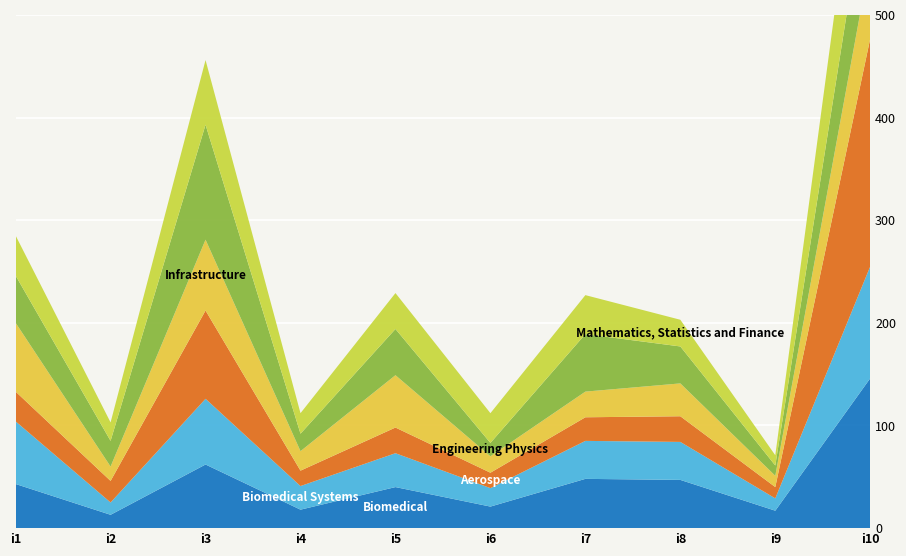

Reading left to right, extract all data points from this chart.

pi41: 43	13	62	18	40	21	48	47	17	146
pi31: 61	12	64	23	33	18	37	37	12	109
pi54: 29	21	86	15	25	15	23	25	11	222
pi9: 67	14	69	19	51	16	25	32	11	78
pi36: 46	25	112	17	45	13	56	36	10	91
pi45: 39	18	63	20	35	29	38	26	10	116